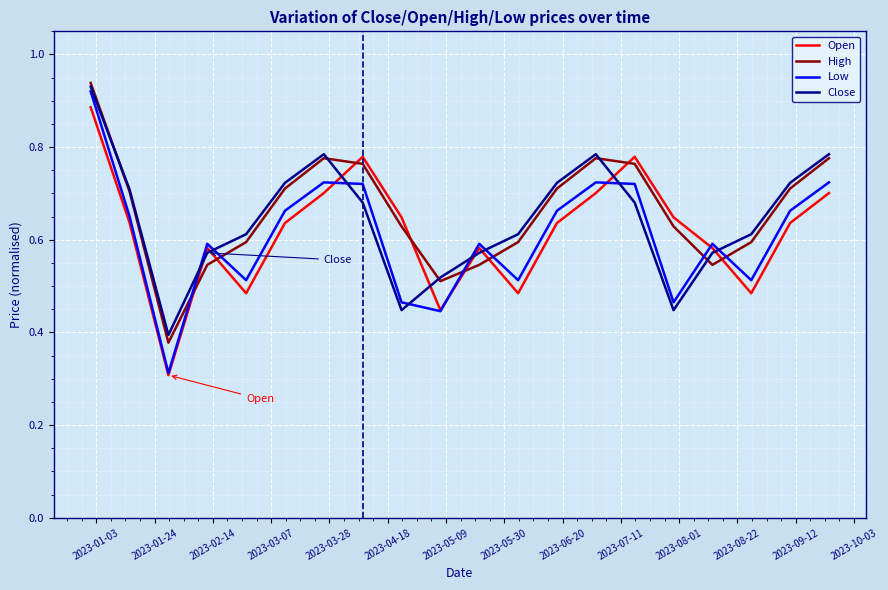

Does the chart have visible grid lines?

Yes